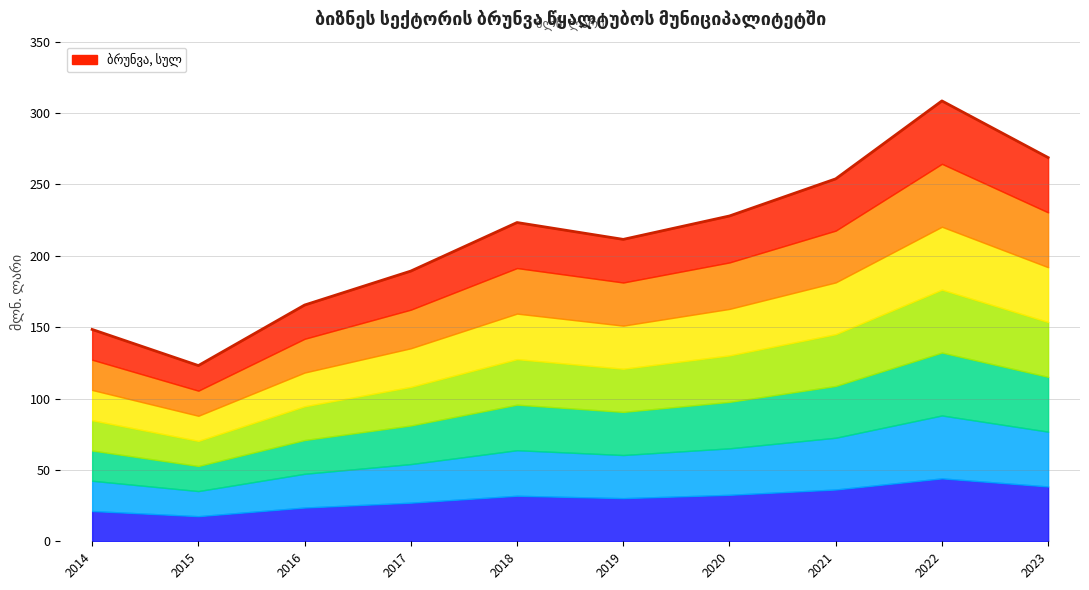

Where is the data nearest to the value 215?

2019